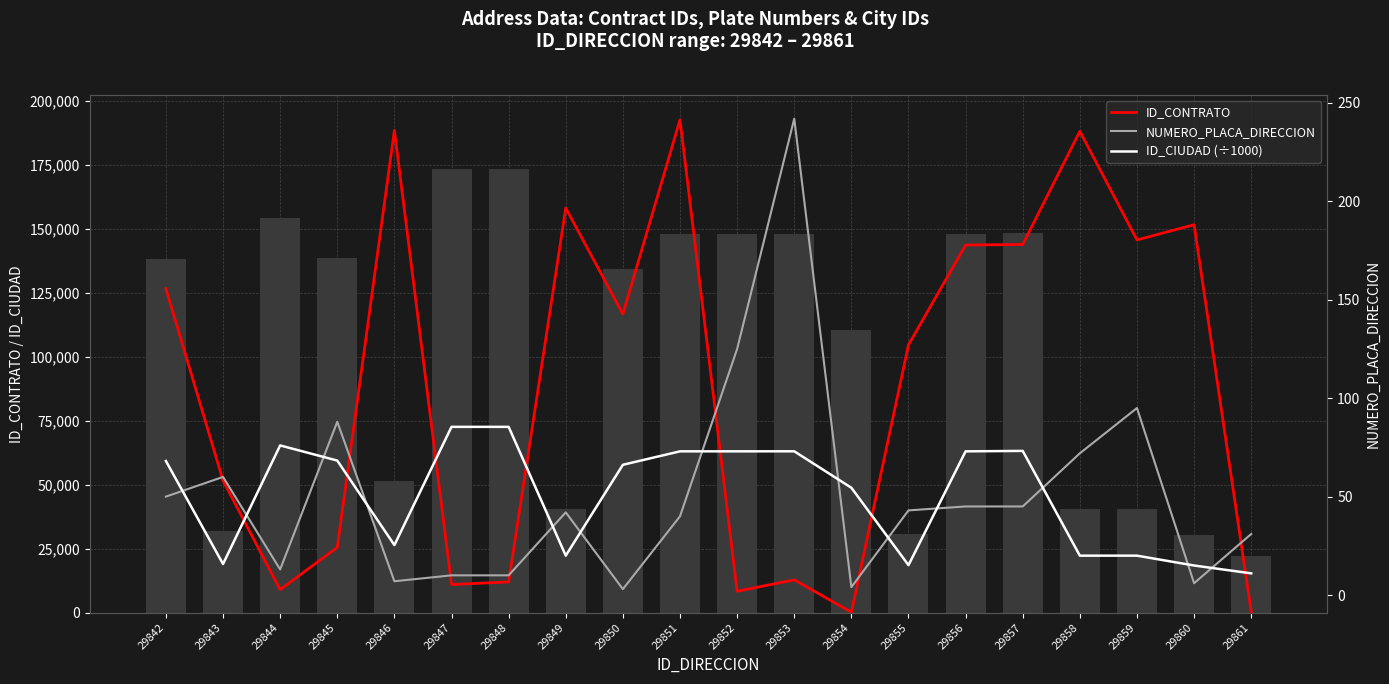

Which category has the lowest value in the ID_CONTRATO series?

29854